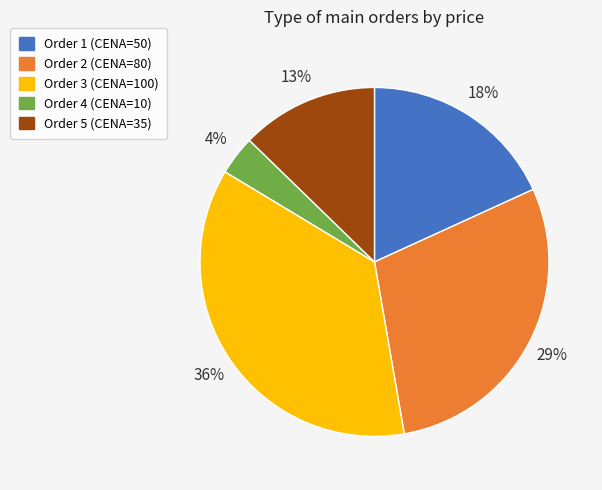

Is there any slice that represents more than half of the pie?

No